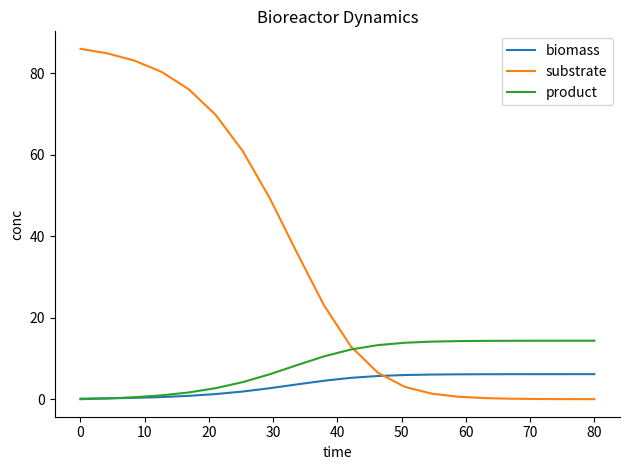

How many values in the biomass series are below 5?

10